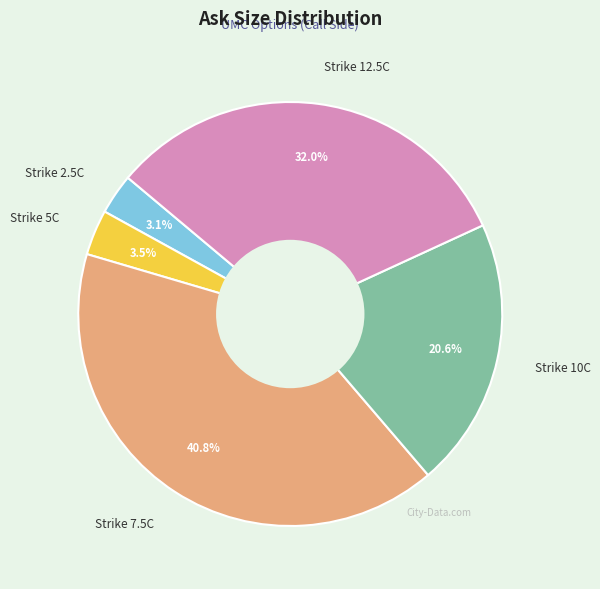

What is the largest slice in the pie chart?

Strike 7.5C